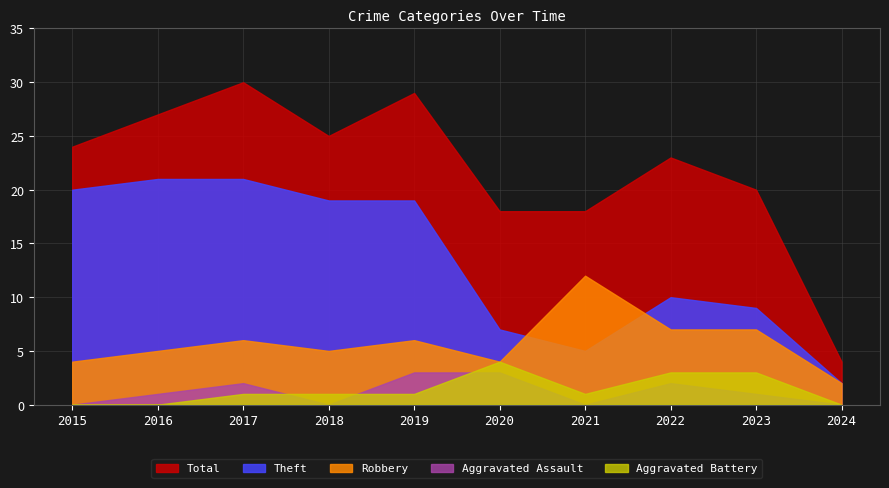

How many data points in Aggravated Battery are above 1?

3